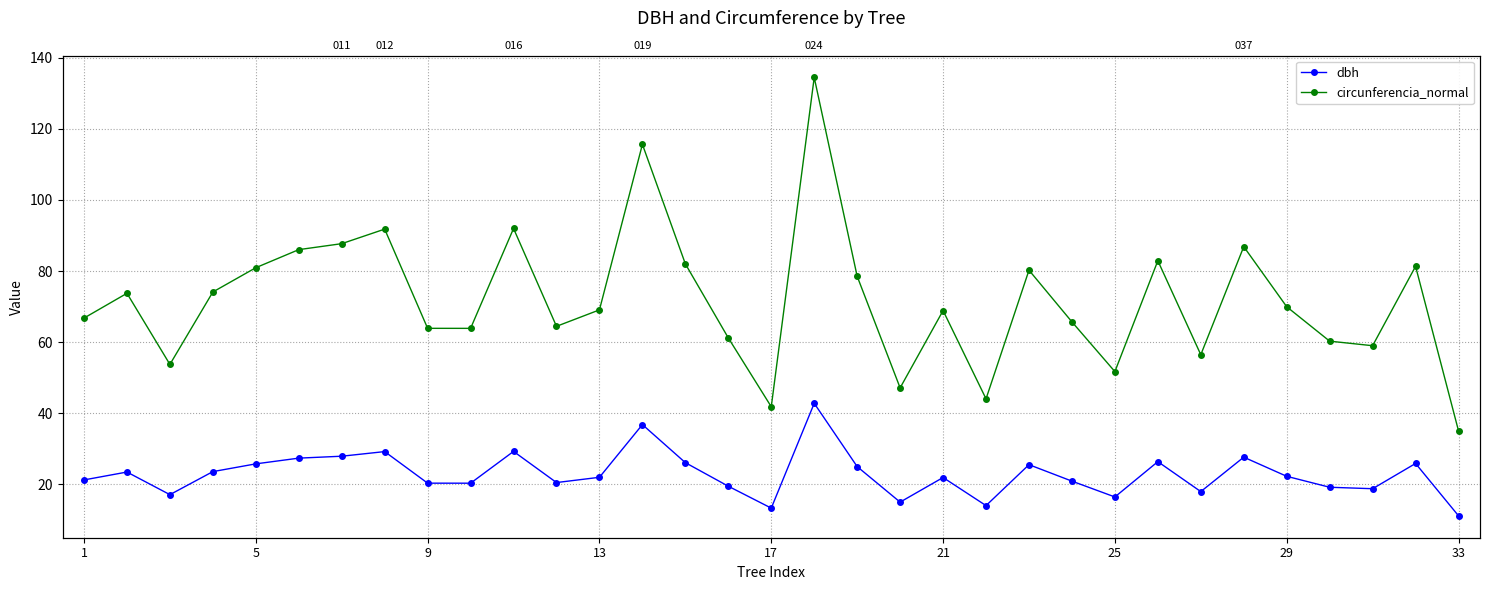

The circunferencia_normal series shows 96.5 at 13. True or false?

False